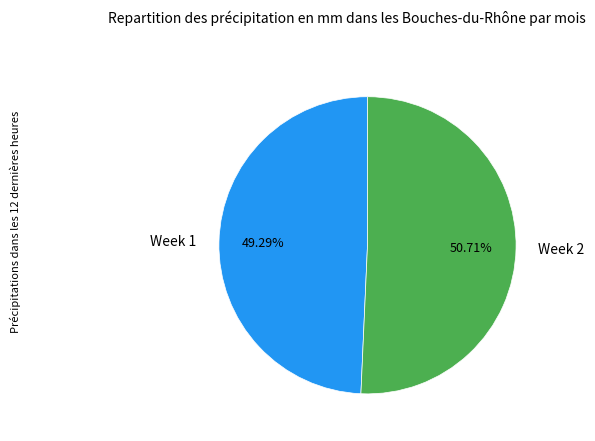

Is it true that Week 2 is 51% of the pie?

True